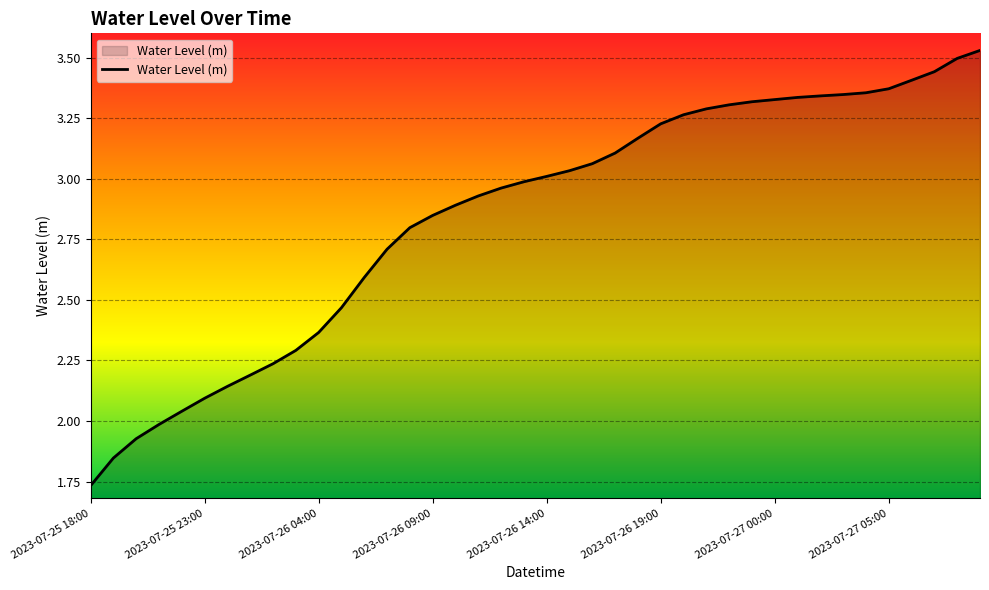

The chart shows a value of 1.3 at 2023-07-26 09:00. True or false?

False